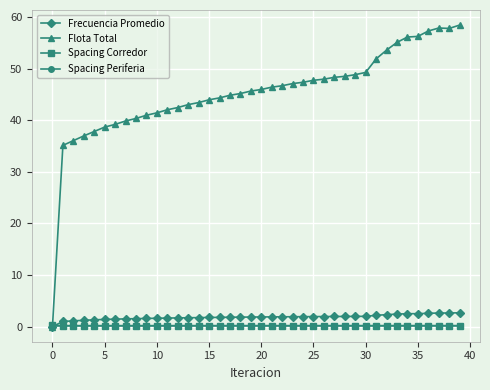

Which series has the largest range (max minus min)?

Flota Total